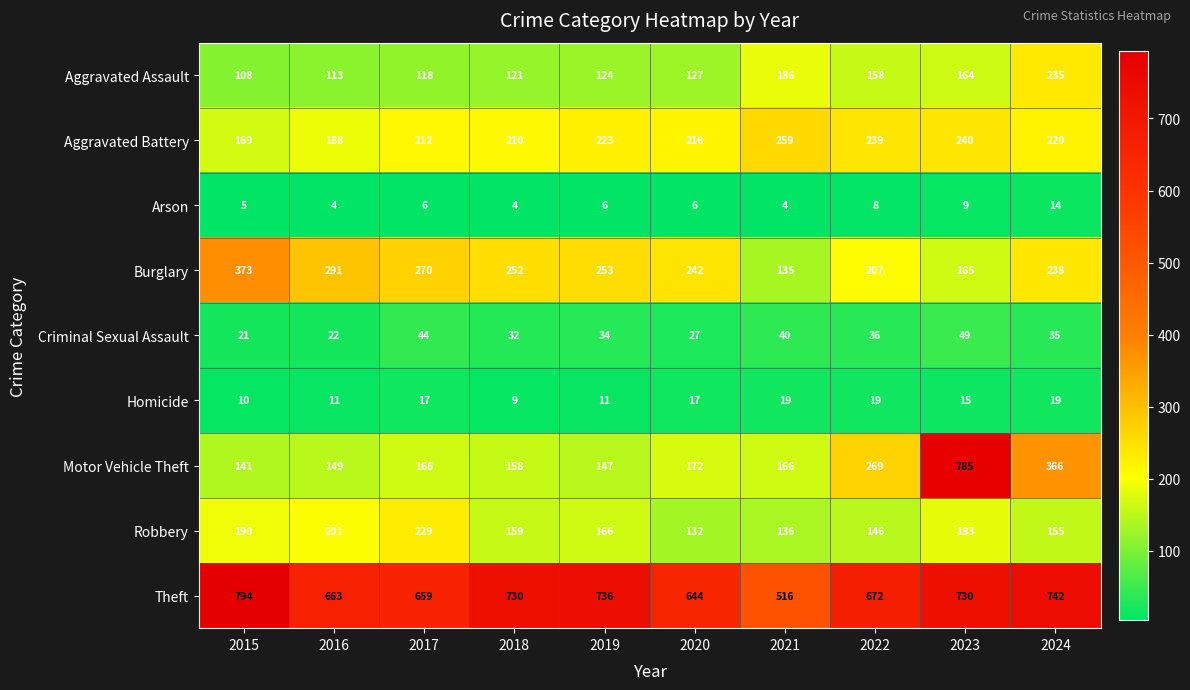

What is the total value across all series at 2018?

1675